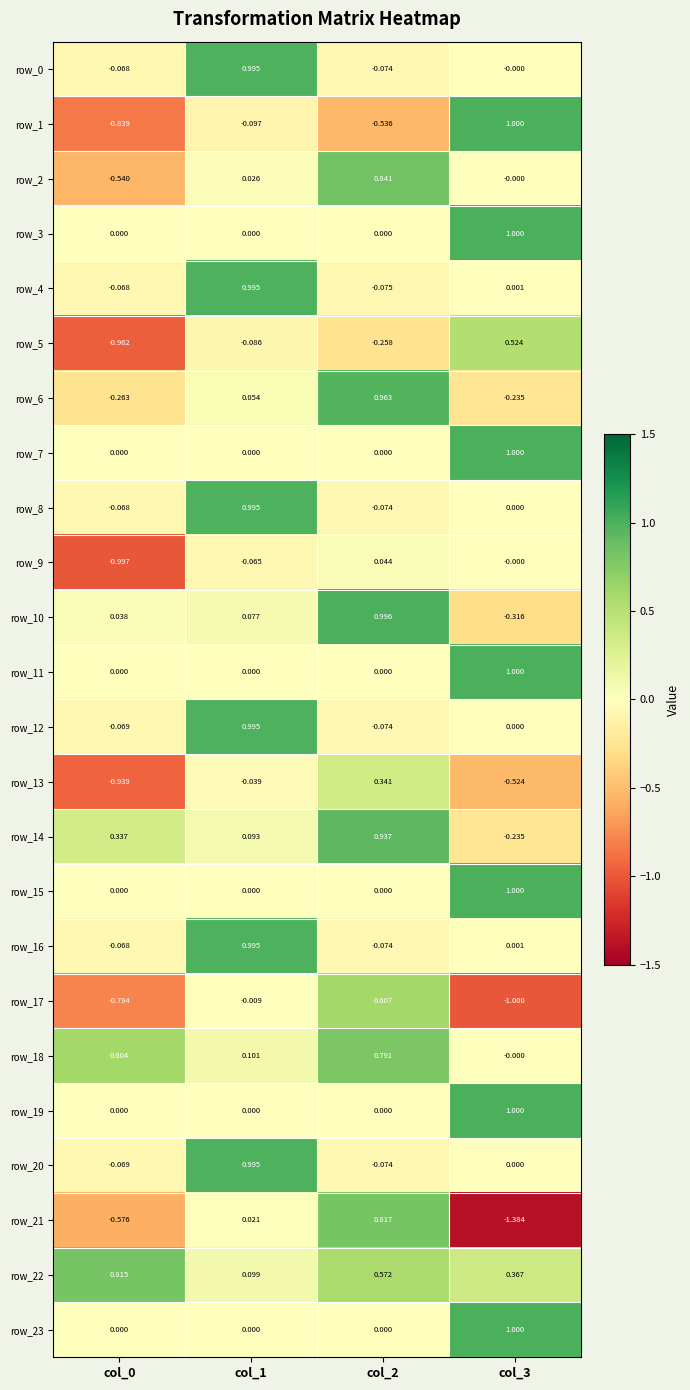

Is the value of row_4 at col_2 greater than the value of row_14 at col_2?

No